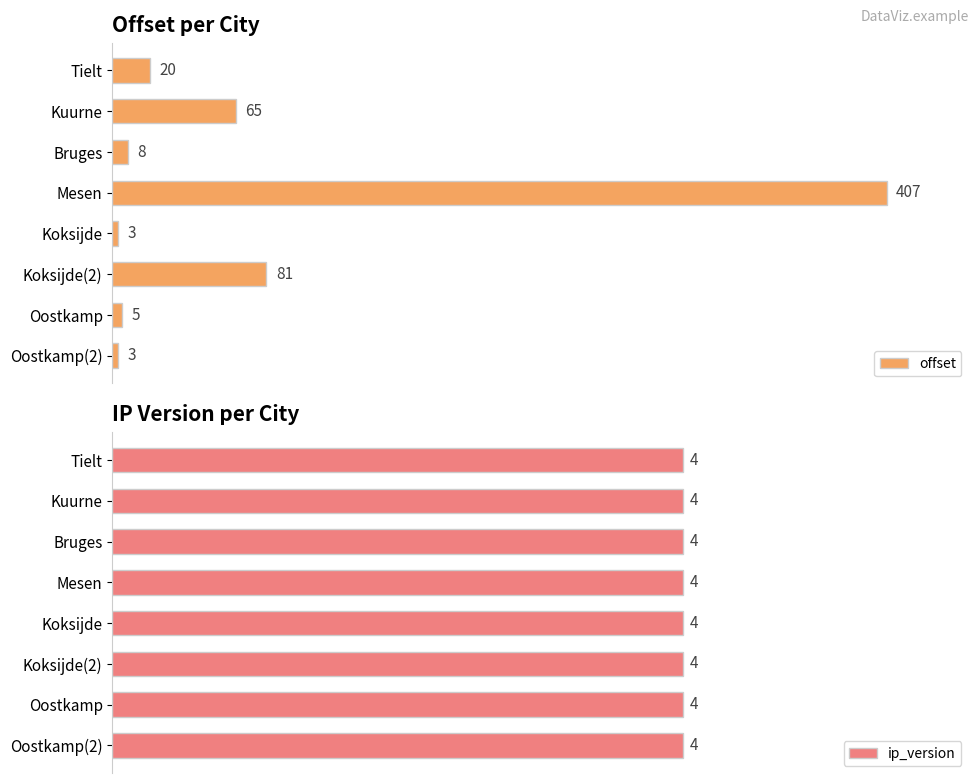

At which label is offset closest to 205?

Koksijde(2)